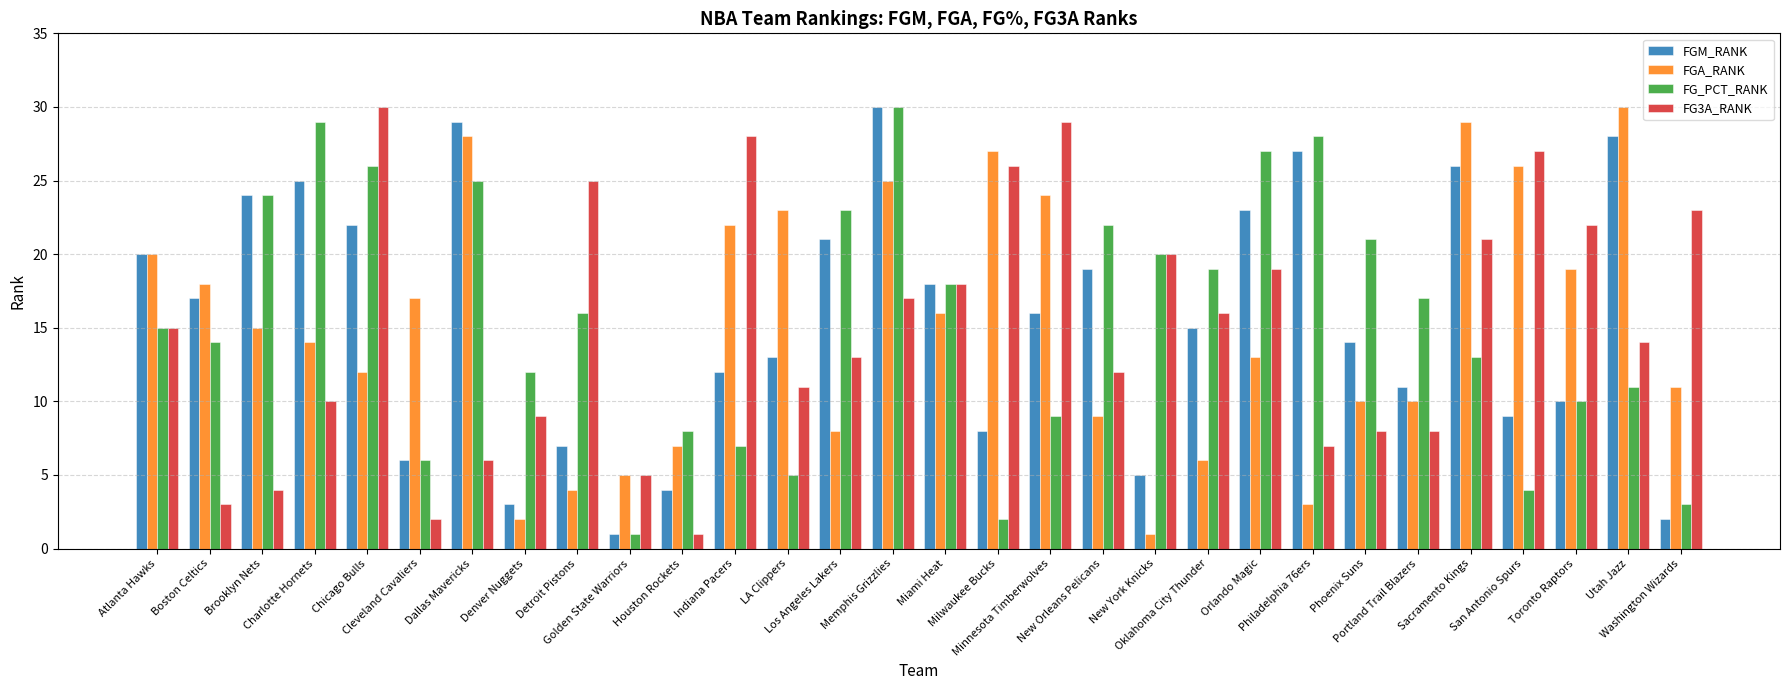

How many series are shown in this chart?

4